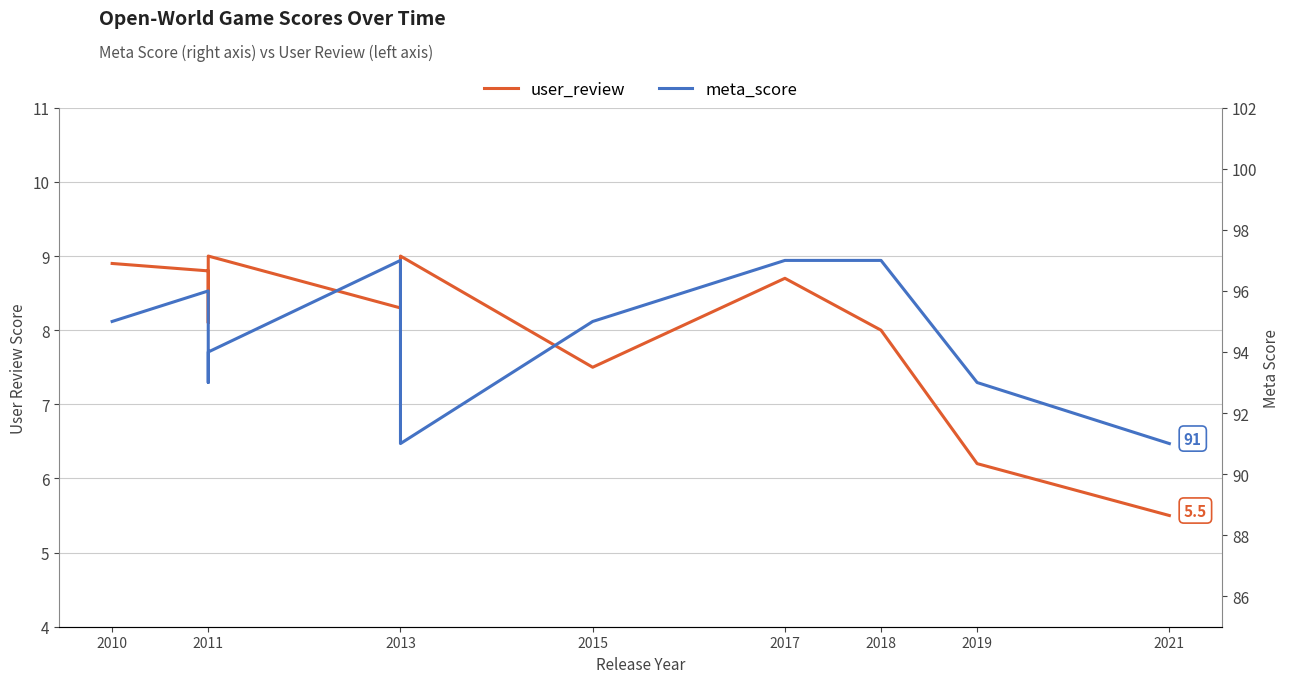

True or false: user_review and meta_score intersect in this chart.

False